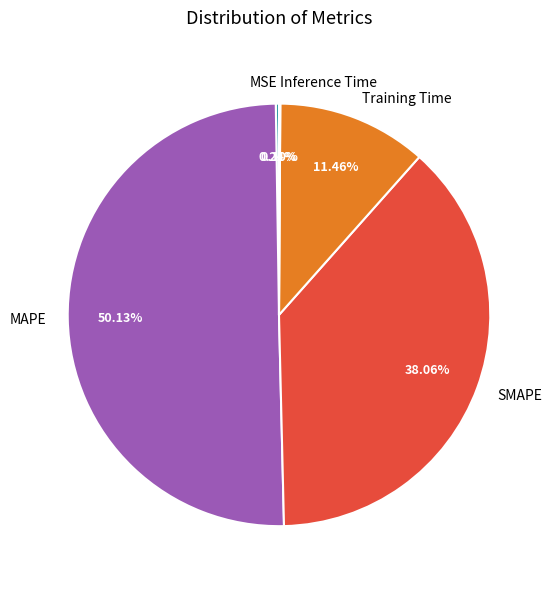

To the nearest percent, what is the average slice percentage?

20%